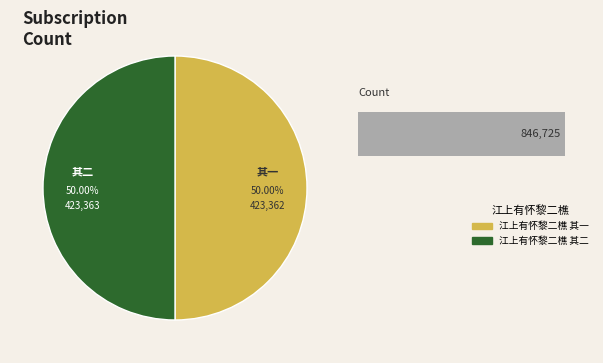

Which slice represents more than half of the pie?

江上有怀黎二樵 其二